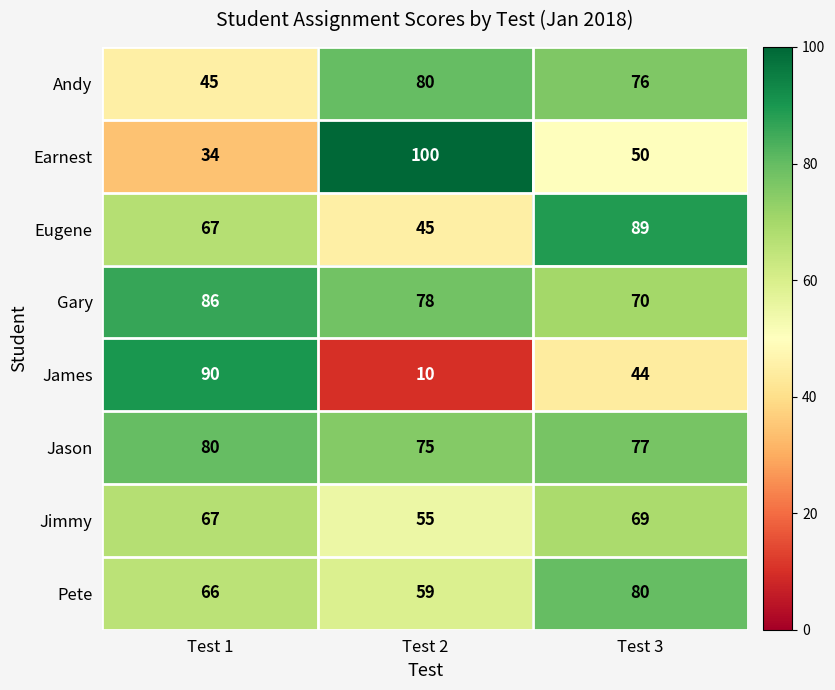

What is the total value across all series at Test 2?

502